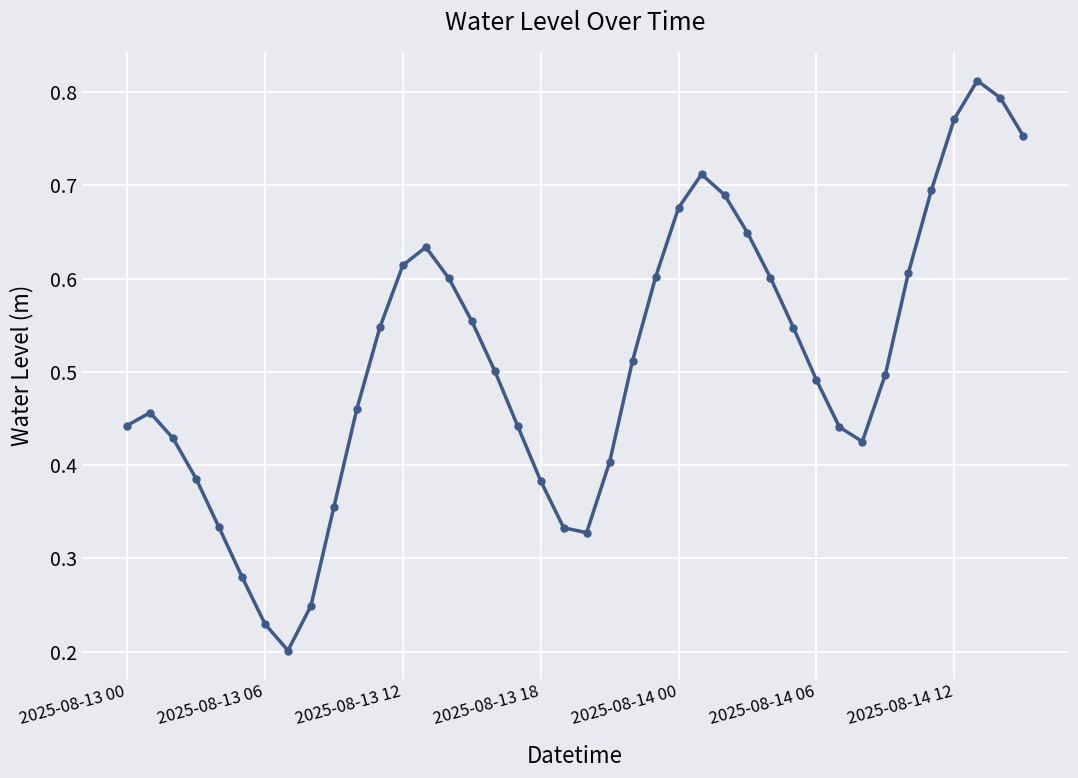

What is the sum of all values?

20.4